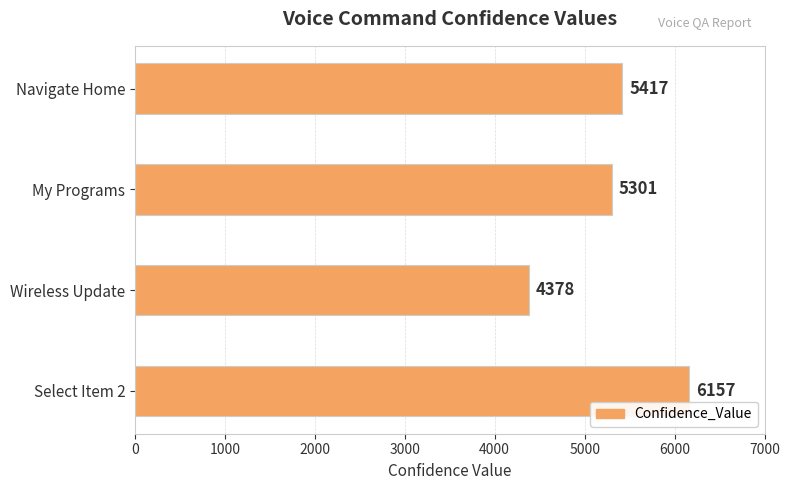

List the labels in order of value, largest first.

Select Item 2, Navigate Home, My Programs, Wireless Update